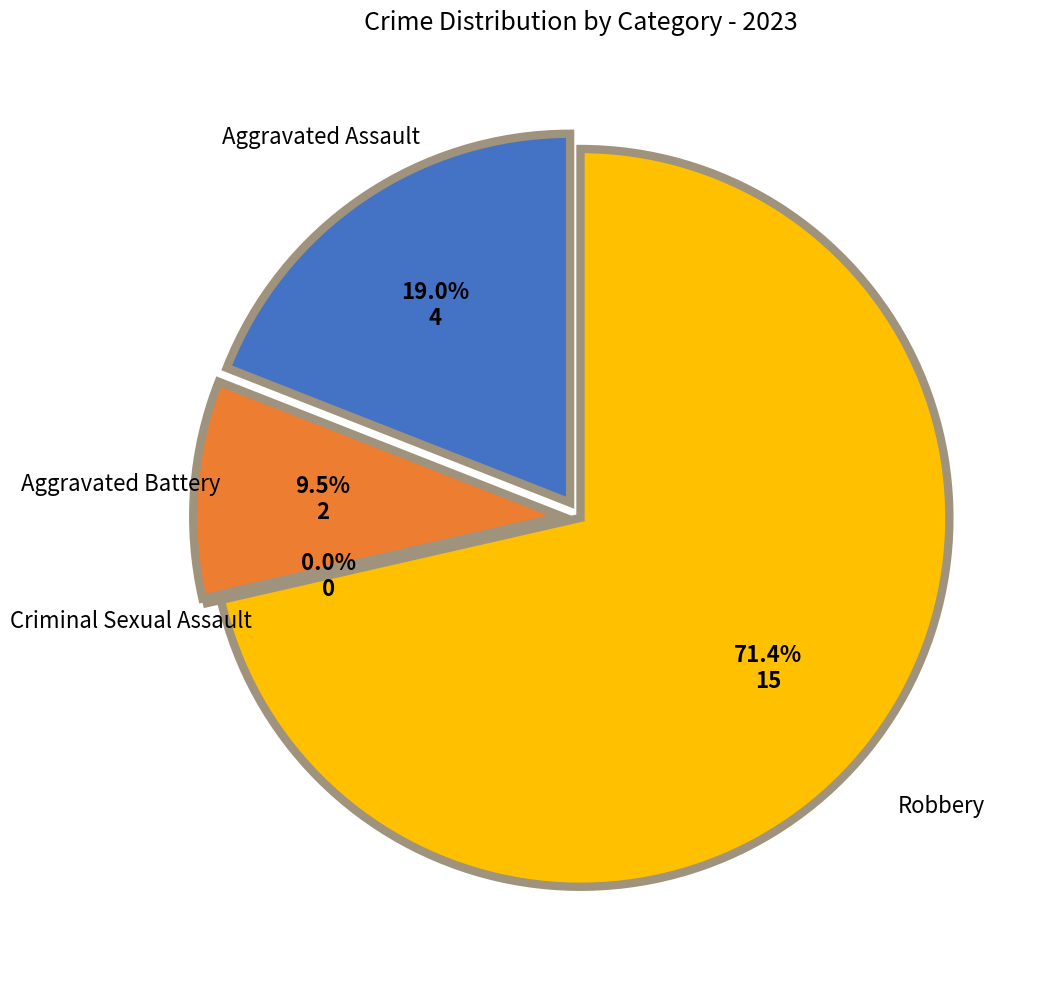

Combined, do Aggravated Assault and Aggravated Battery account for over 50%?

No